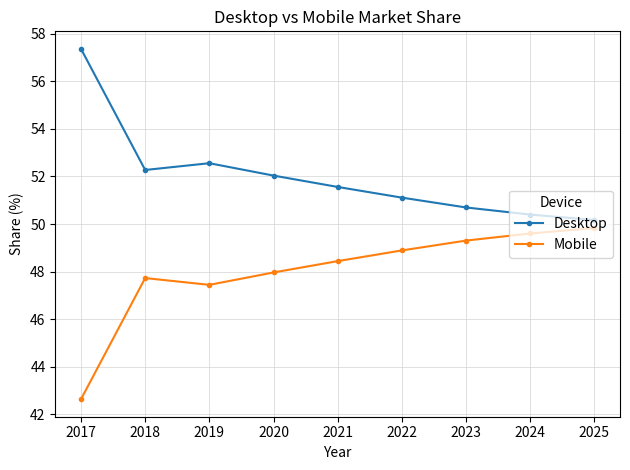

List the series in order of their overall mean, highest first.

Desktop, Mobile